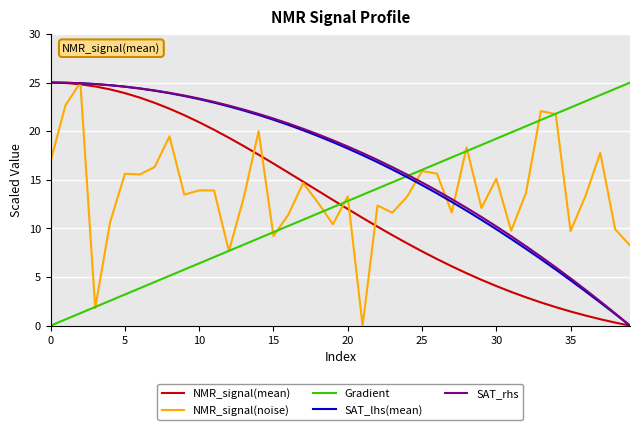

What is the greatest value displayed?

25.0